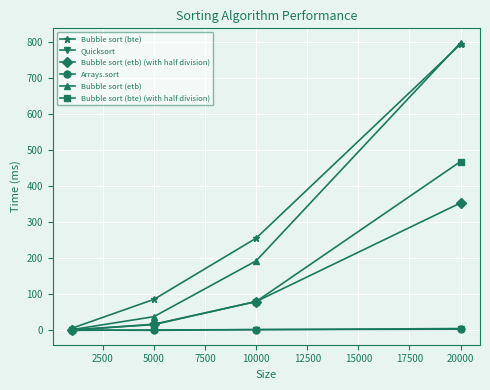

Which series has the largest range (max minus min)?

Bubble sort (etb)